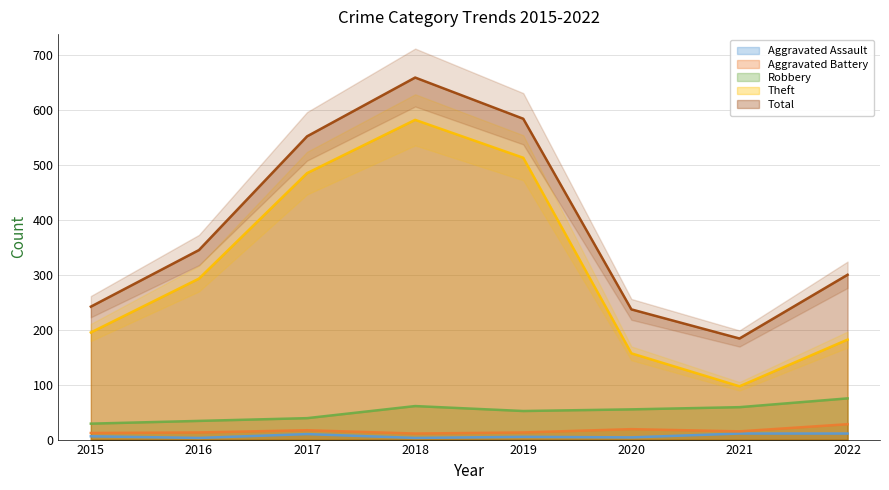

What is the average value of the Theft series?

313